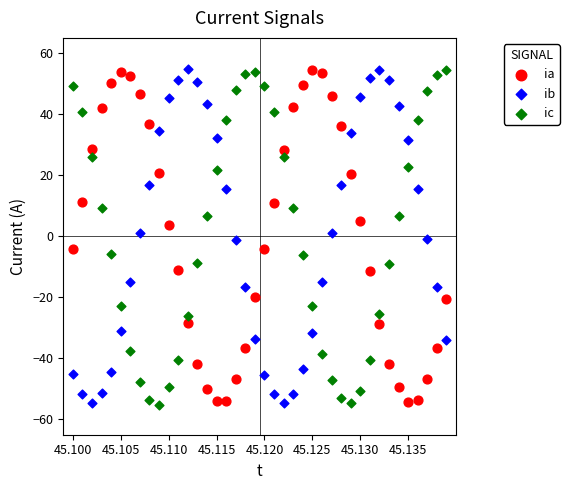

Across all data points, what is the range of Y values (max minus min)?

109.9